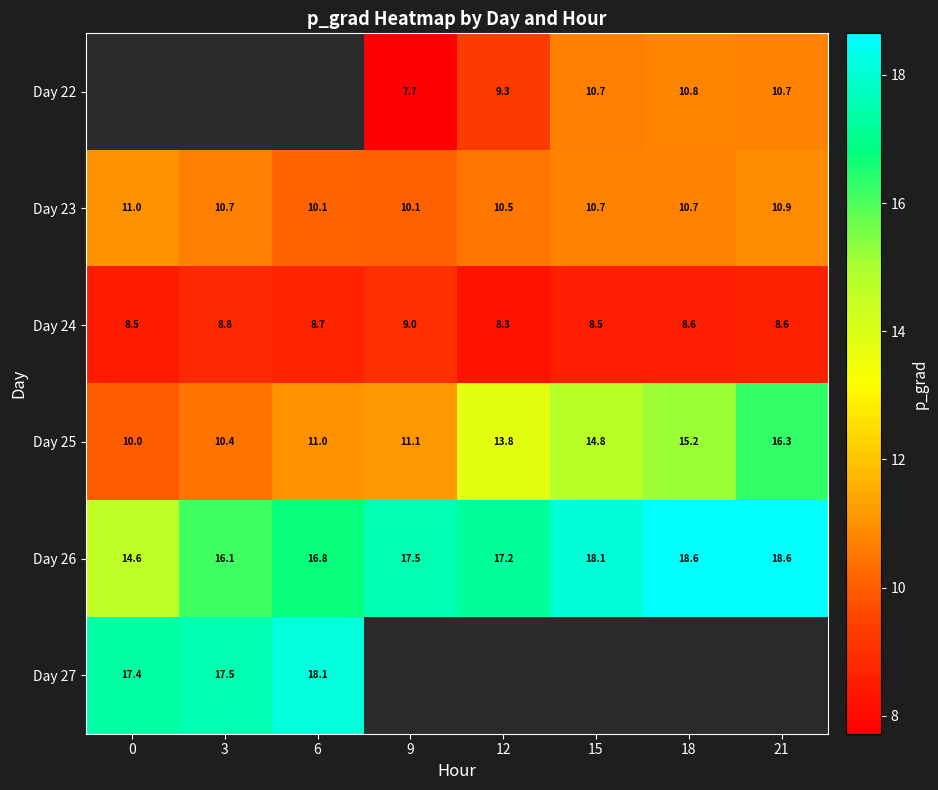

How many values in the Day 26 series are below 17?

3